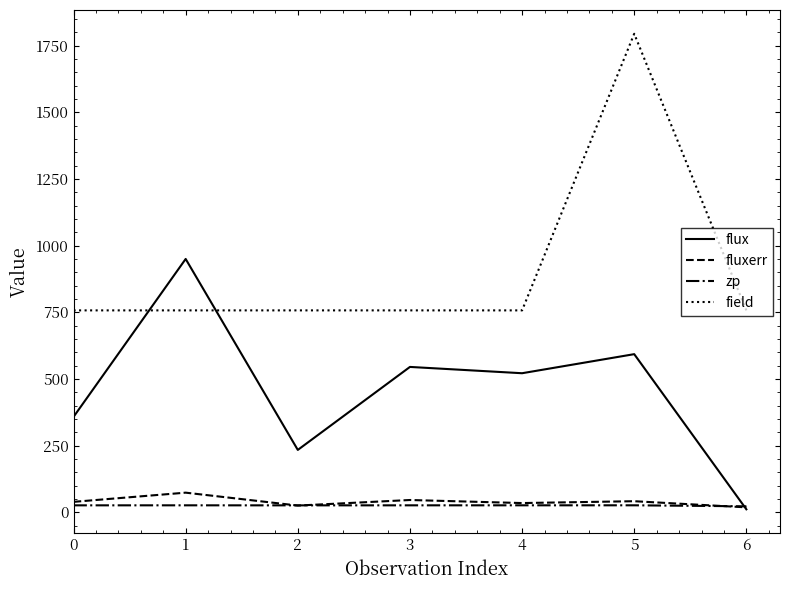

What is the difference between the flux values at 2 and 4?

287.5